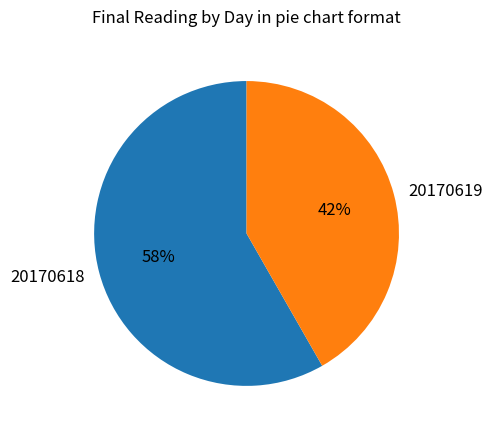

Is there any slice that represents more than half of the pie?

Yes